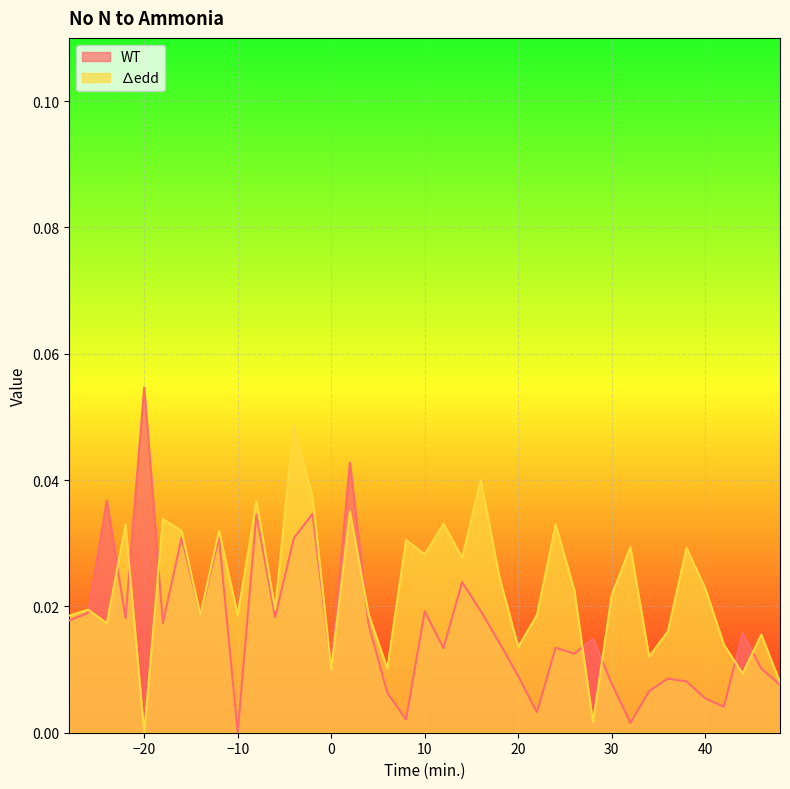

At which category does ∆edd reach its first local peak?

-26